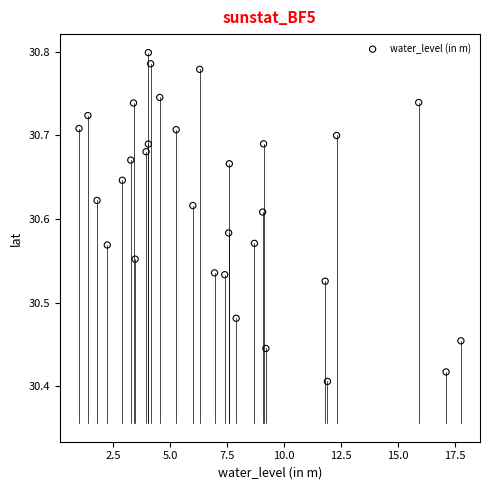

What is the range of X values (max minus min)?

16.7